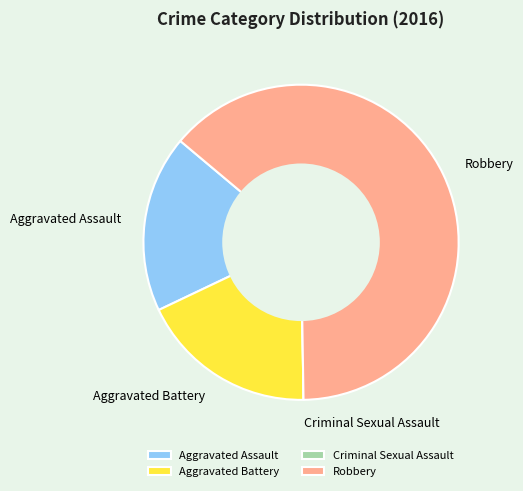

Is there a majority slice in this chart?

Yes